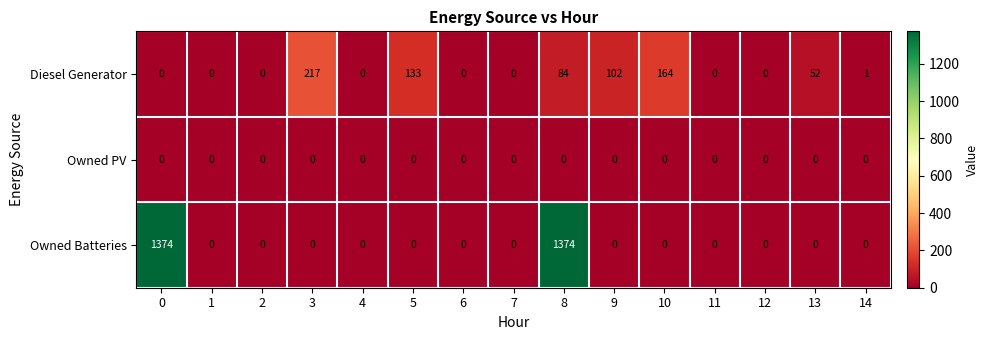

At how many categories does at least one series exceed 697?

2